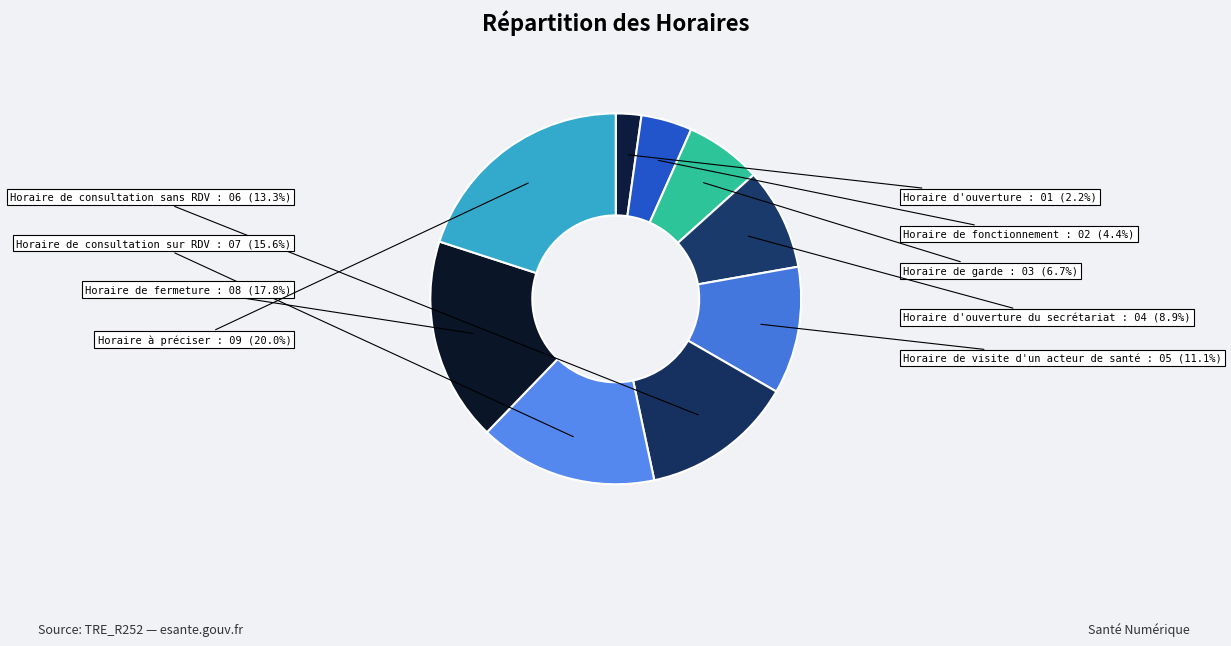

Which slice is the smallest?

Horaire d'ouverture